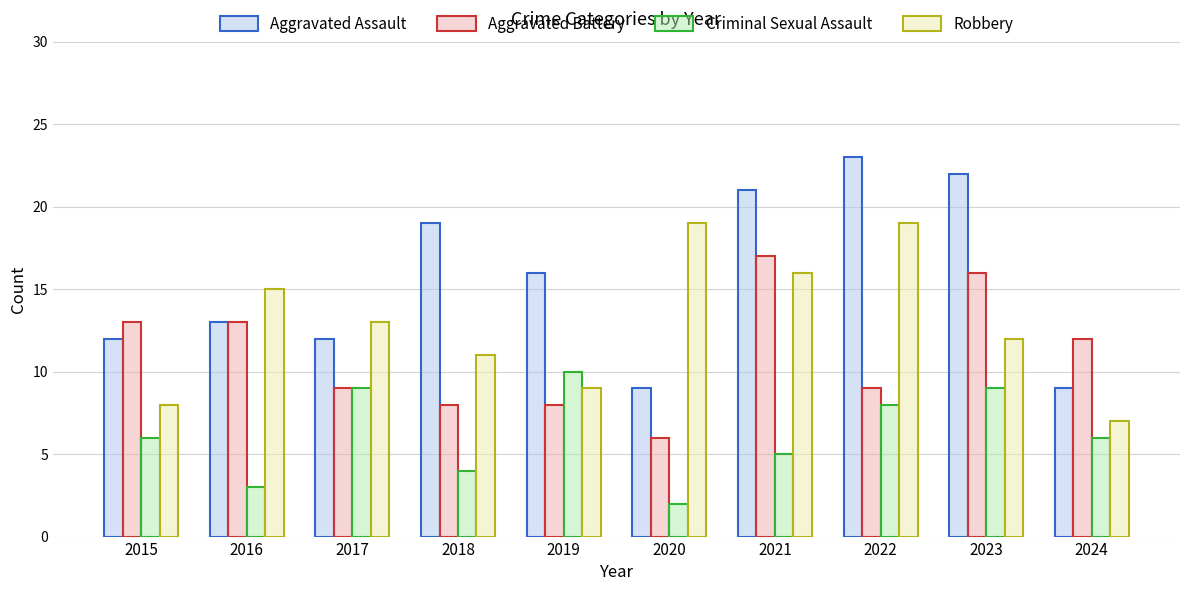

True or false: Robbery has a value of 9 at 2021.

False